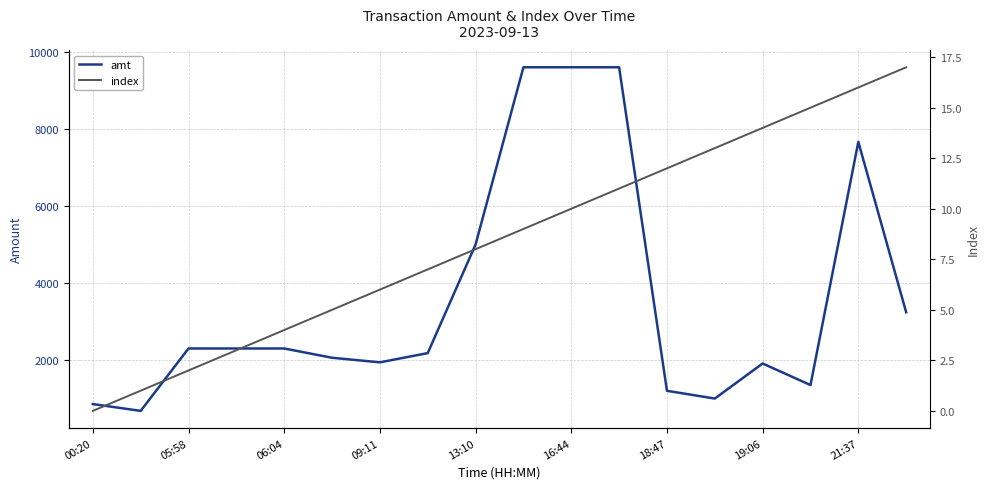

True or false: index and amt intersect in this chart.

False